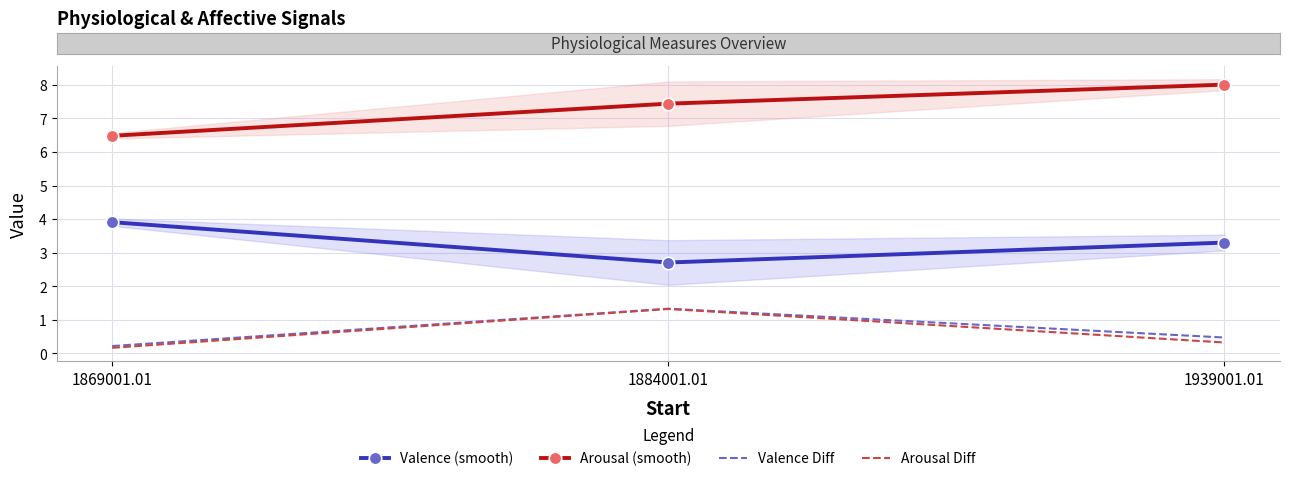

Which series has the largest total across all categories?

Arousal (smooth)